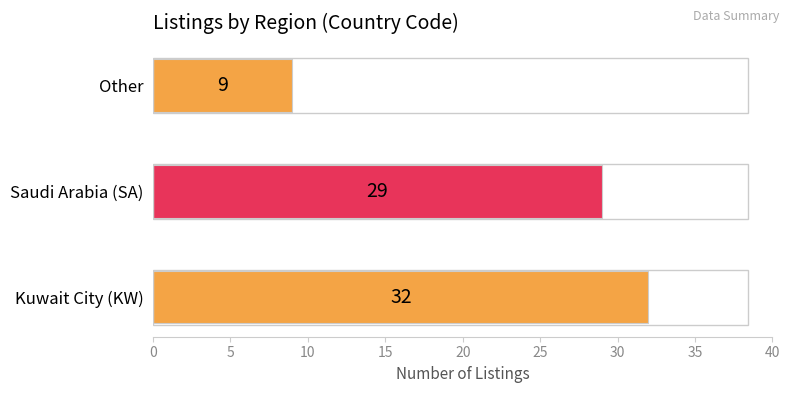

At which category does the chart reach its minimum across all series?

Other